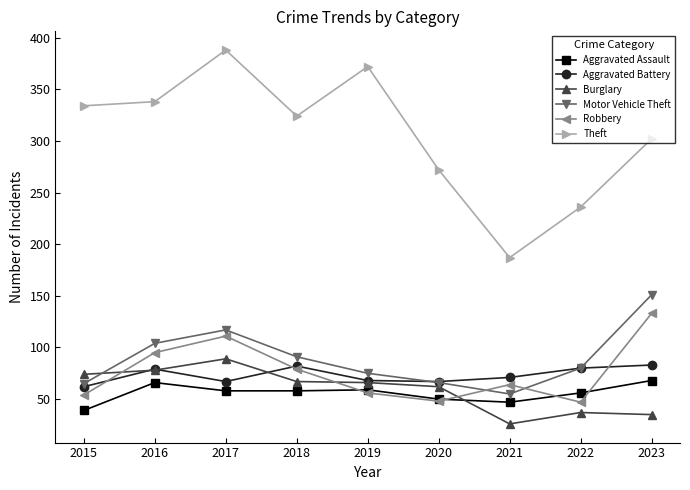

True or false: Aggravated Battery has more than 0 interior local peaks.

True